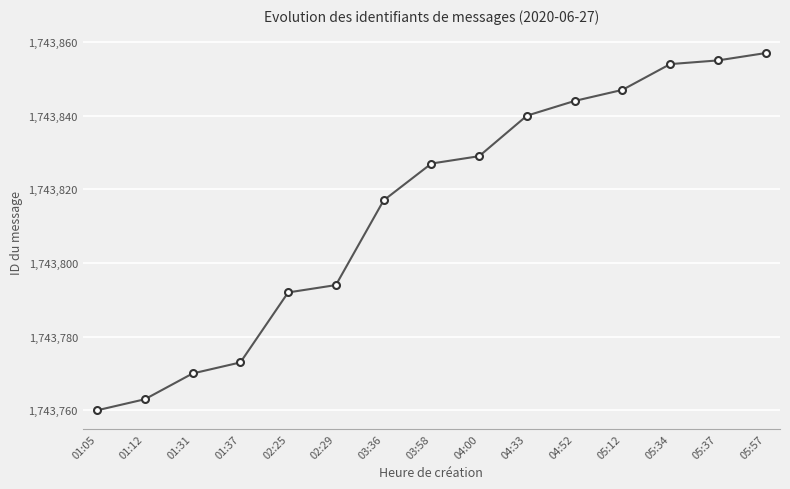

List the labels in order of value, smallest first.

01:05, 01:12, 01:31, 01:37, 02:25, 02:29, 03:36, 03:58, 04:00, 04:33, 04:52, 05:12, 05:34, 05:37, 05:57